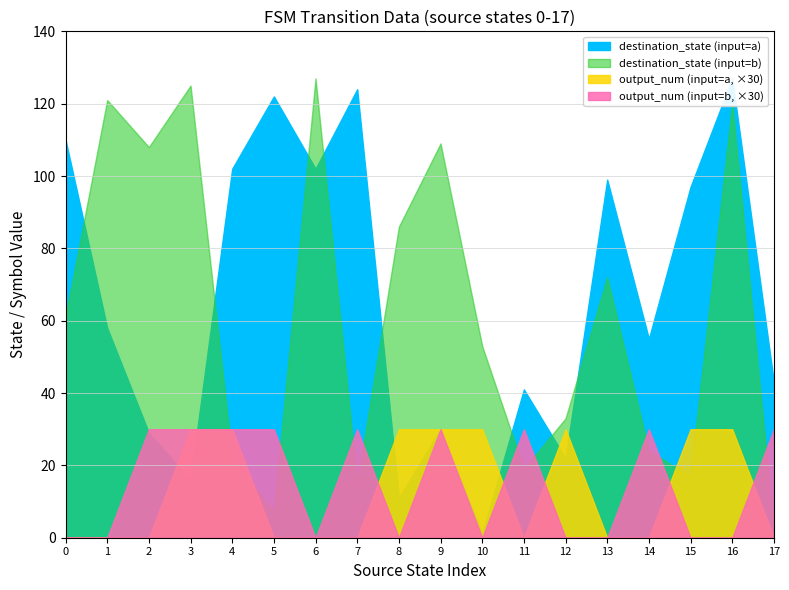

What is the difference between the second highest and minimum values in the destination_state series?

126